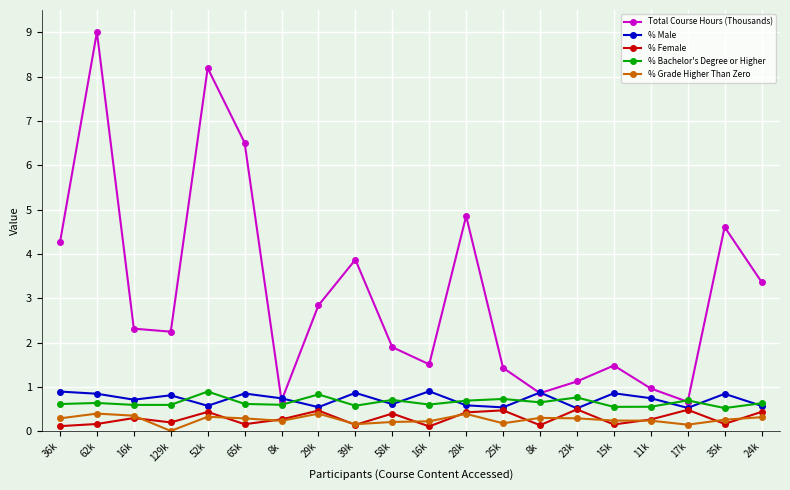

The value of % Male at 25k is 1.0. True or false?

False